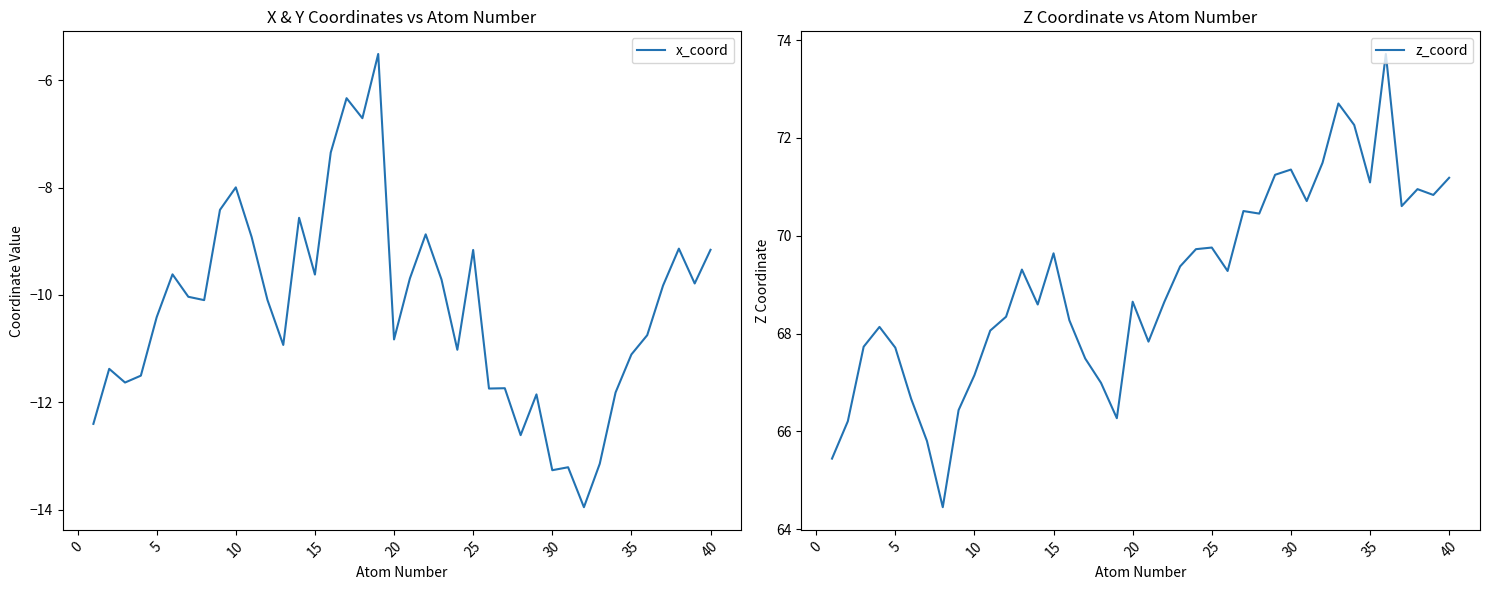

Is it true that z_coord equals 103.0 at 15?

False